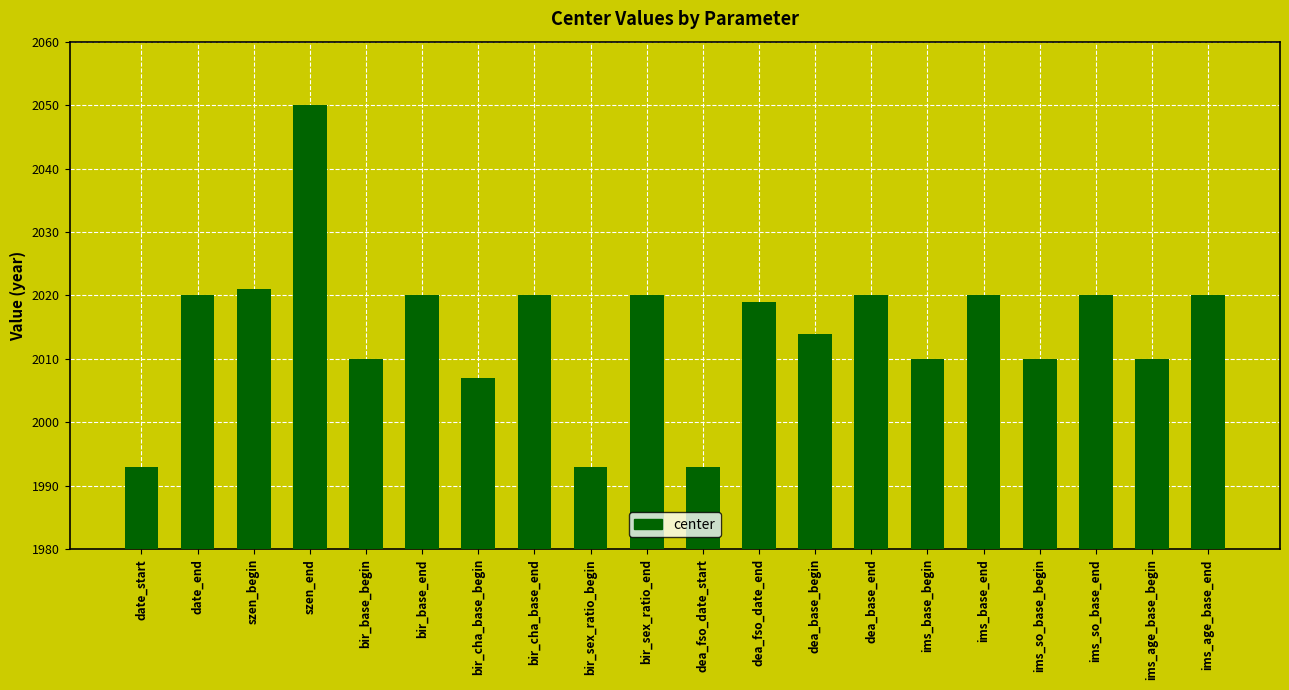

Read the value at ims_age_base_end, to the nearest 10.

2020